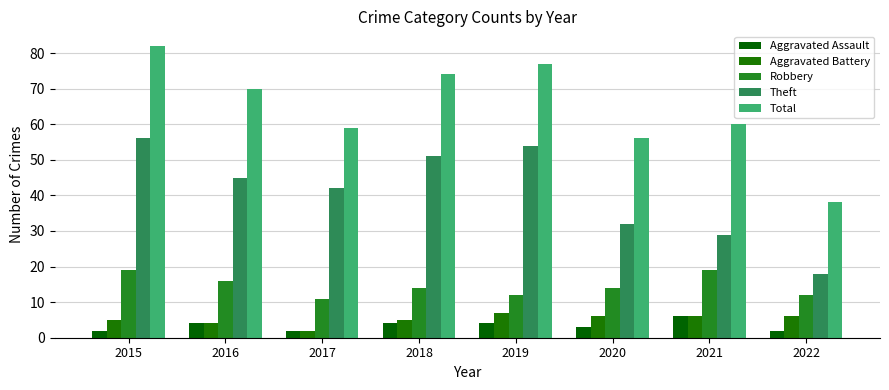

Where is Robbery nearest to the value 15?

2016